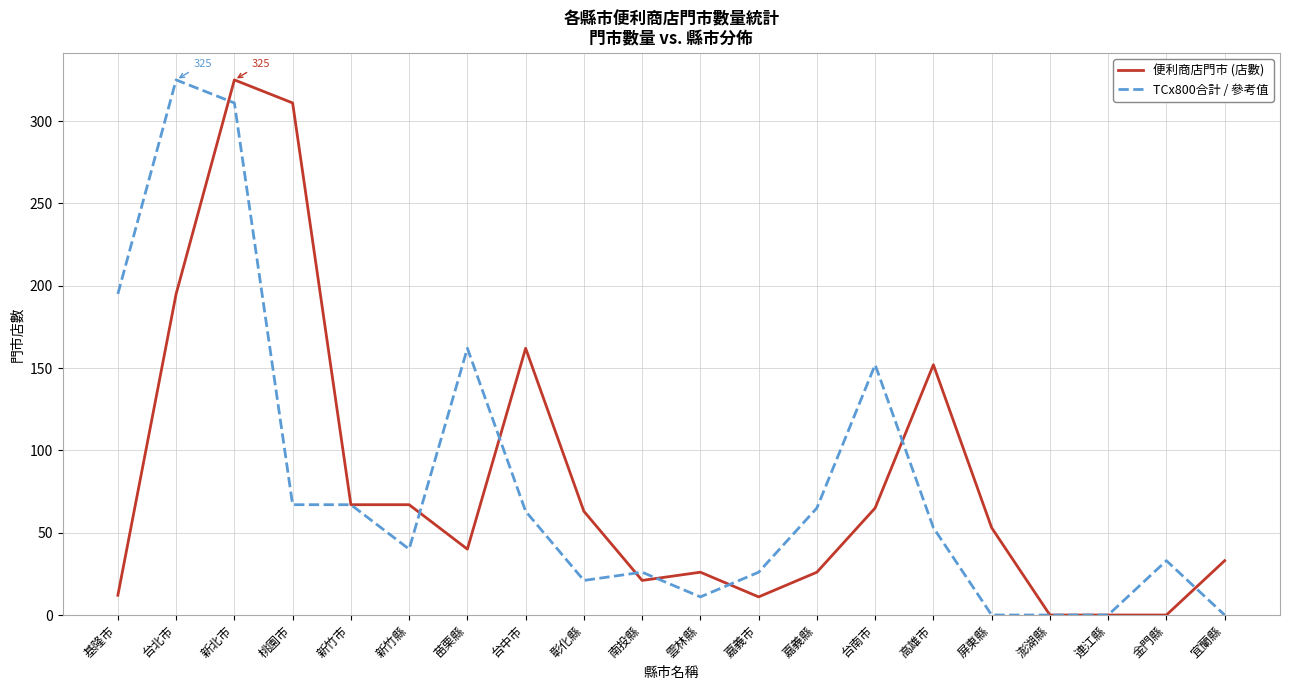

What is the highest value of the 便利商店門市 (店數) series?

325